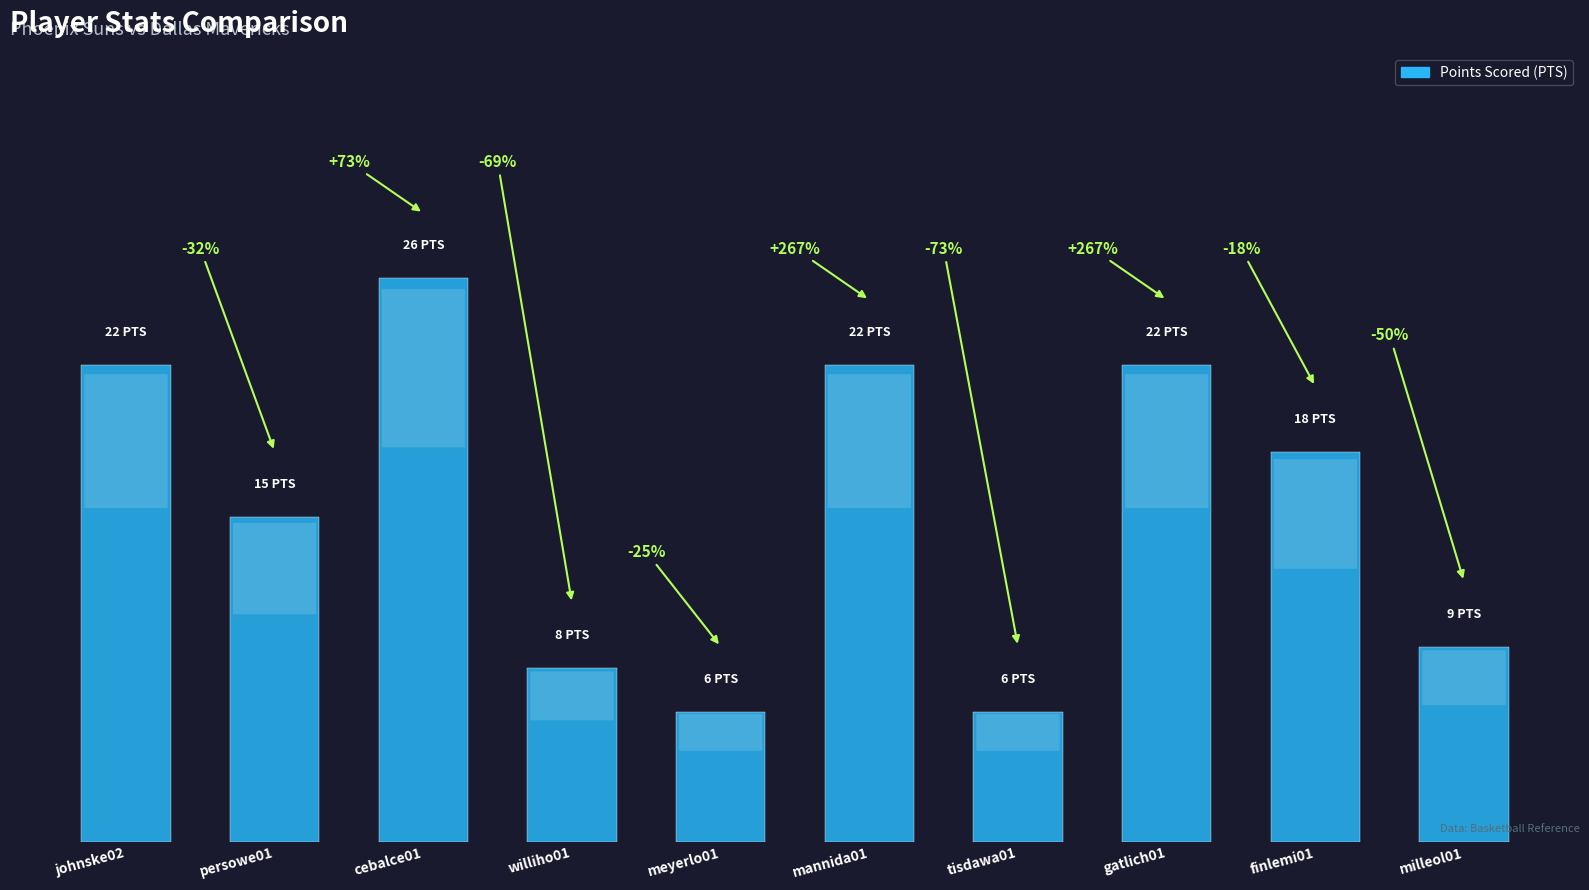

What is the ratio of the value at gatlich01 to the value at tisdawa01?

3.7